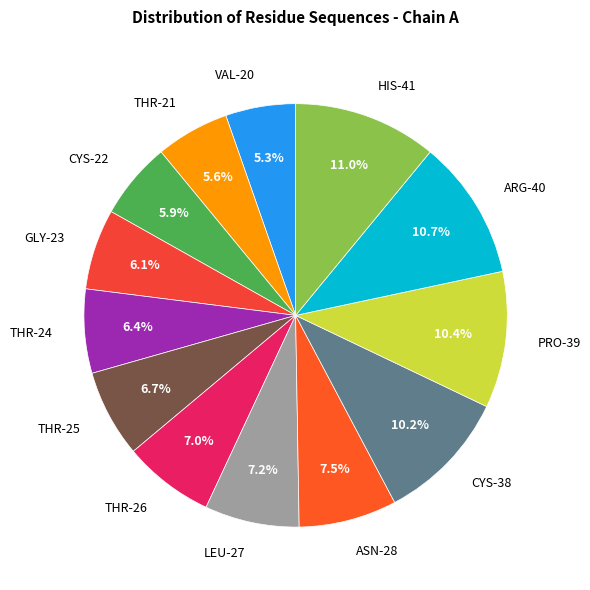

Is there any slice that represents more than half of the pie?

No